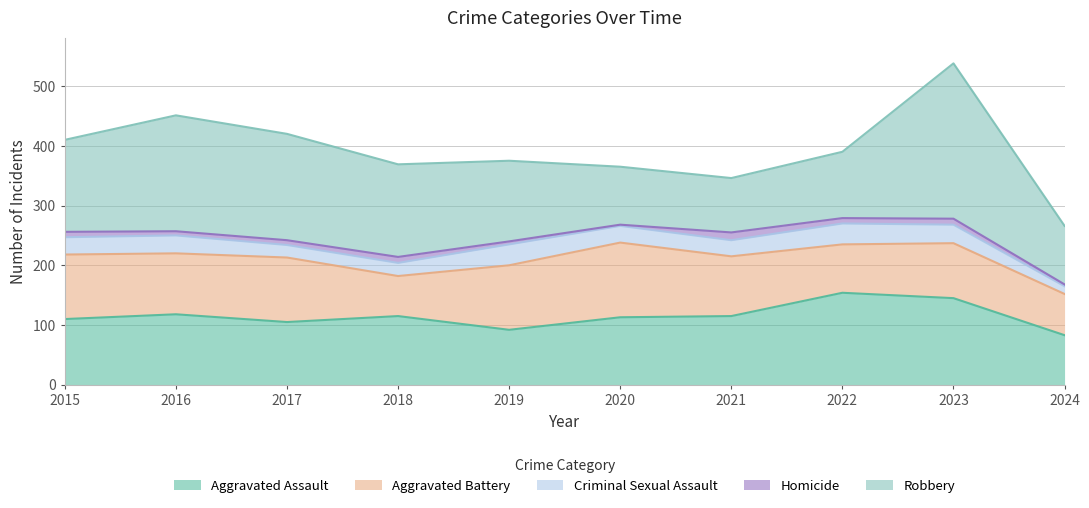

What is the sum of the Robbery values at 2018 and 2019?

290